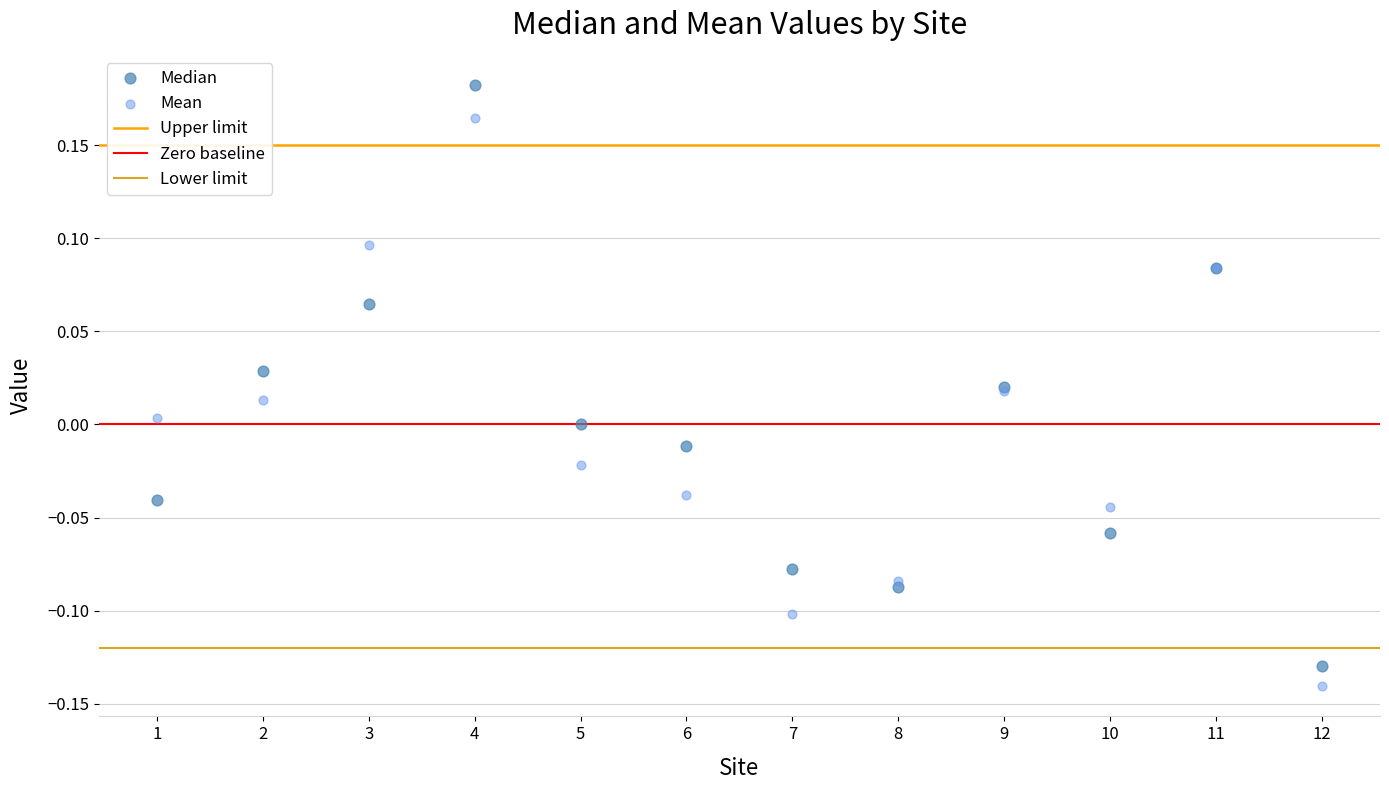

Which series has the largest Y range (max minus min)?

Median